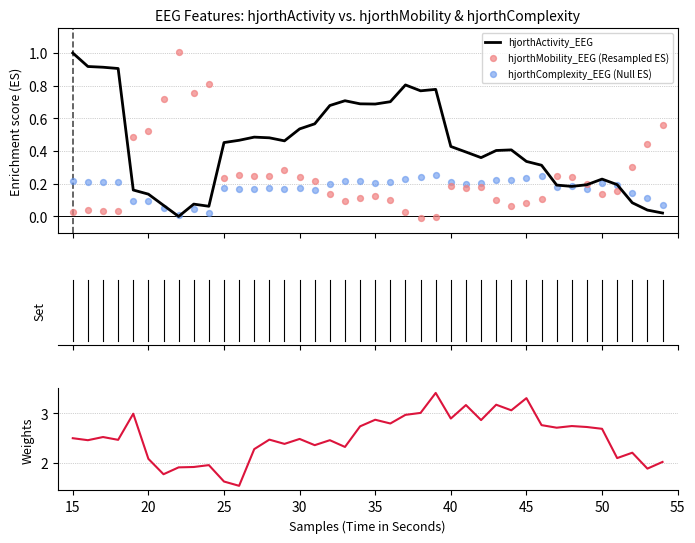

What is the maximum value for hjorthActivity_EEG?

1.0